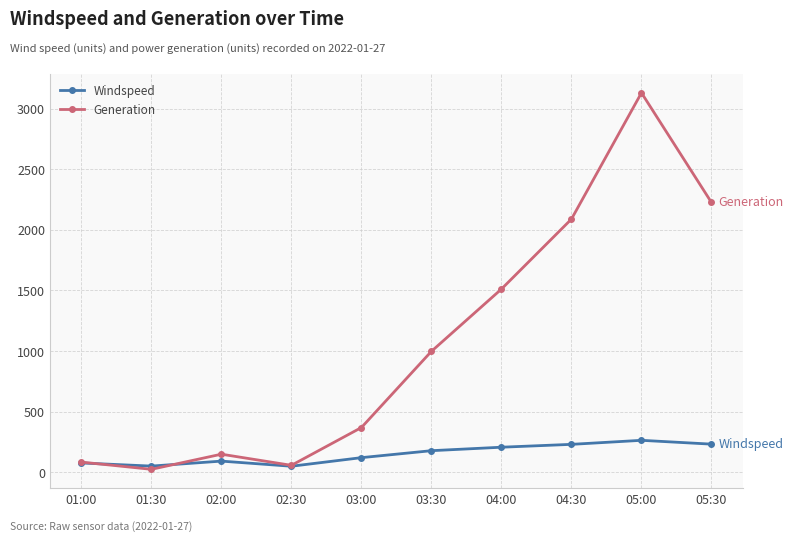

How many data points in Generation are above 997?

5